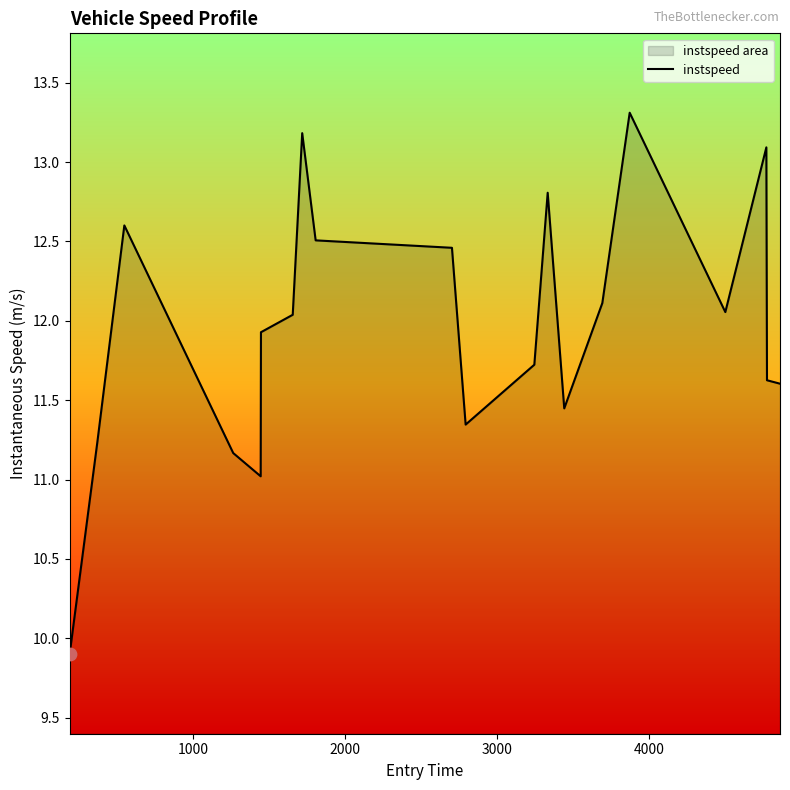

What is the minimum value shown in the chart?

9.9